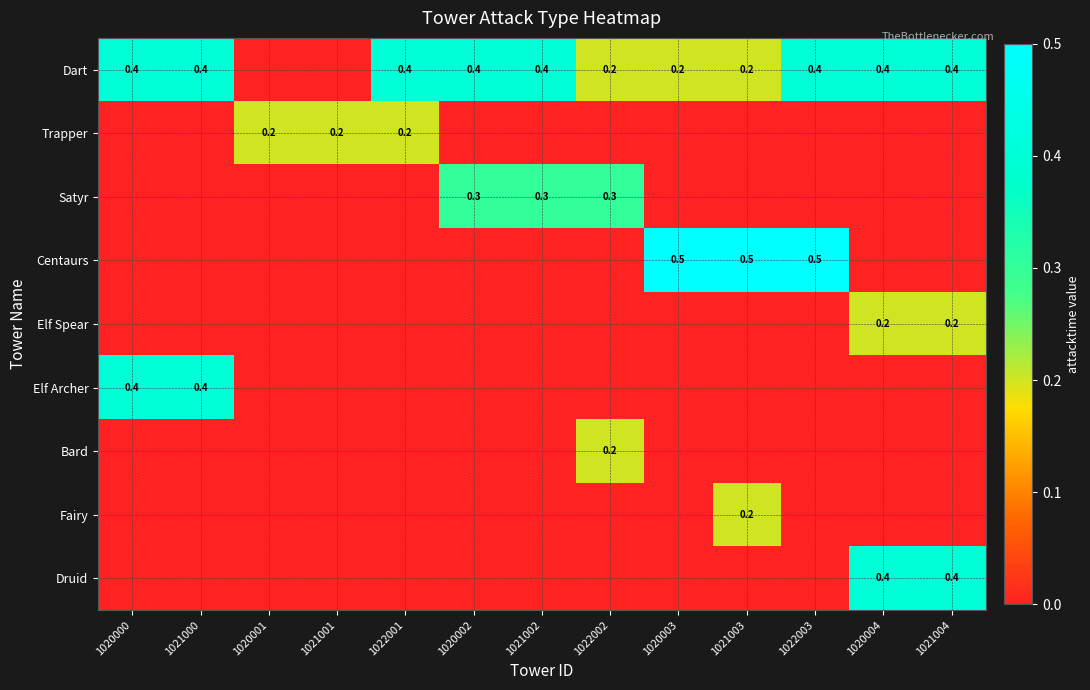

How many distinct data groups are displayed?

9